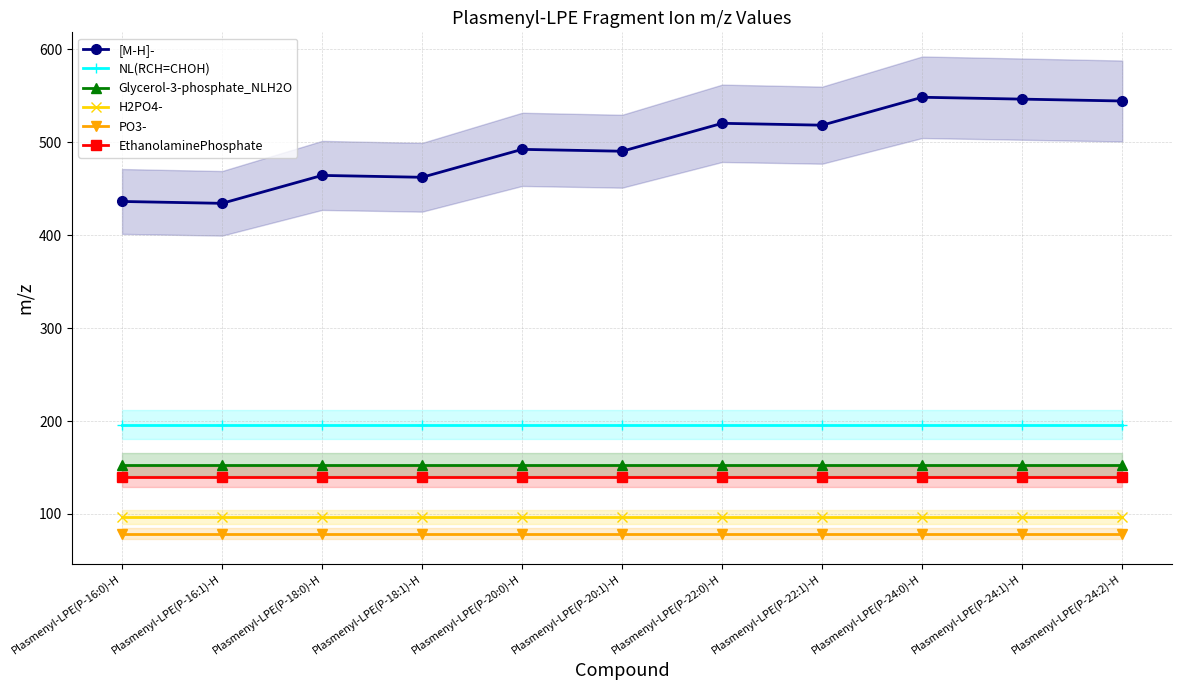

At how many categories does at least one series exceed 140?

11